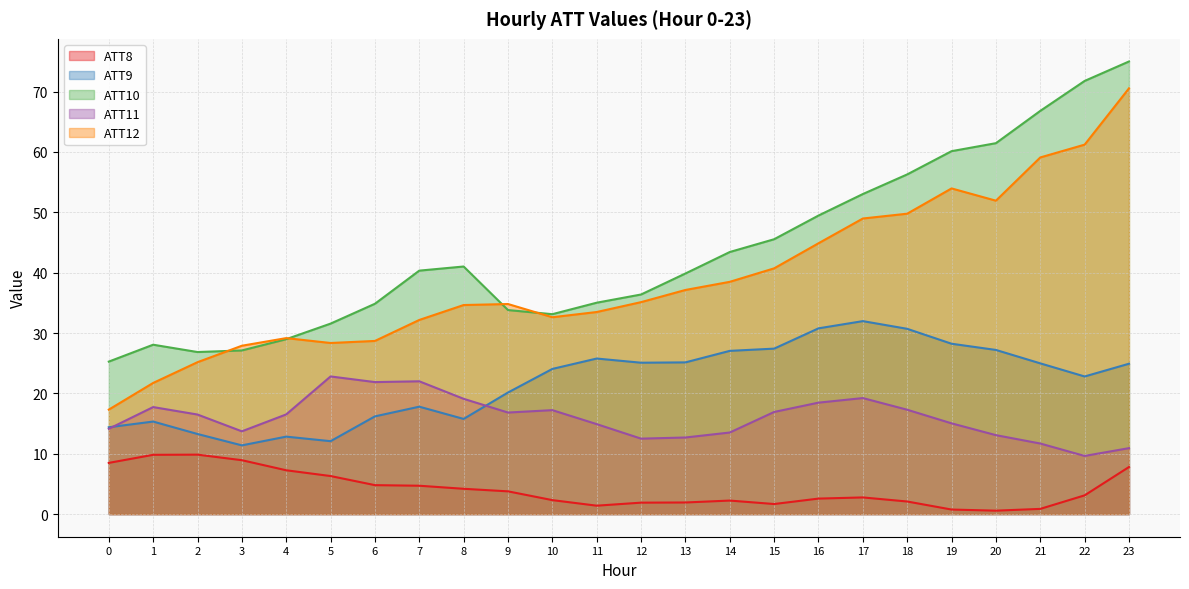

True or false: ATT11 has a value of 27.9 at 18.

False